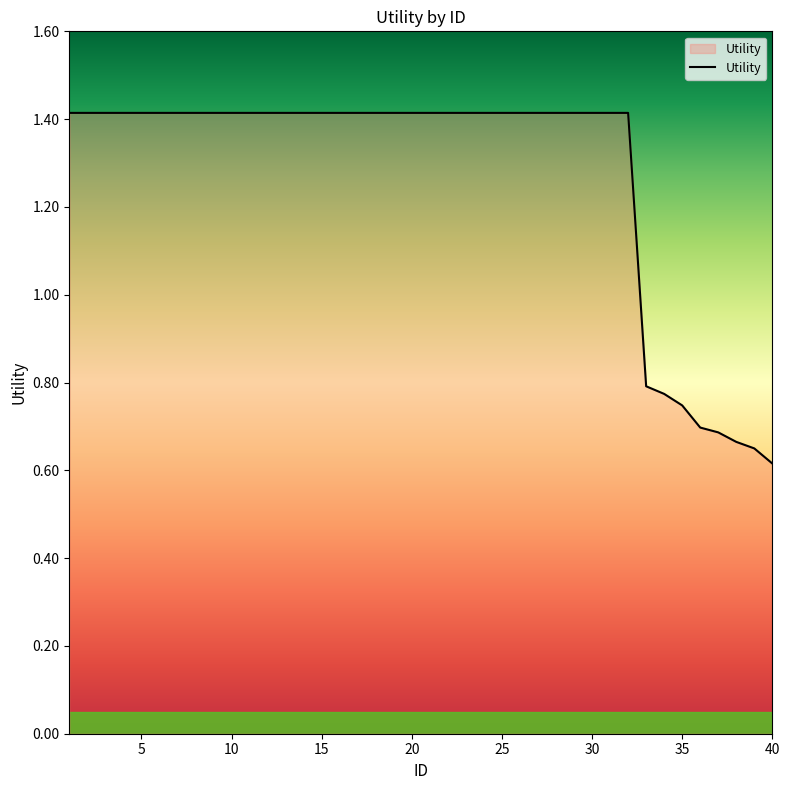

What is the greatest value displayed?

1.4